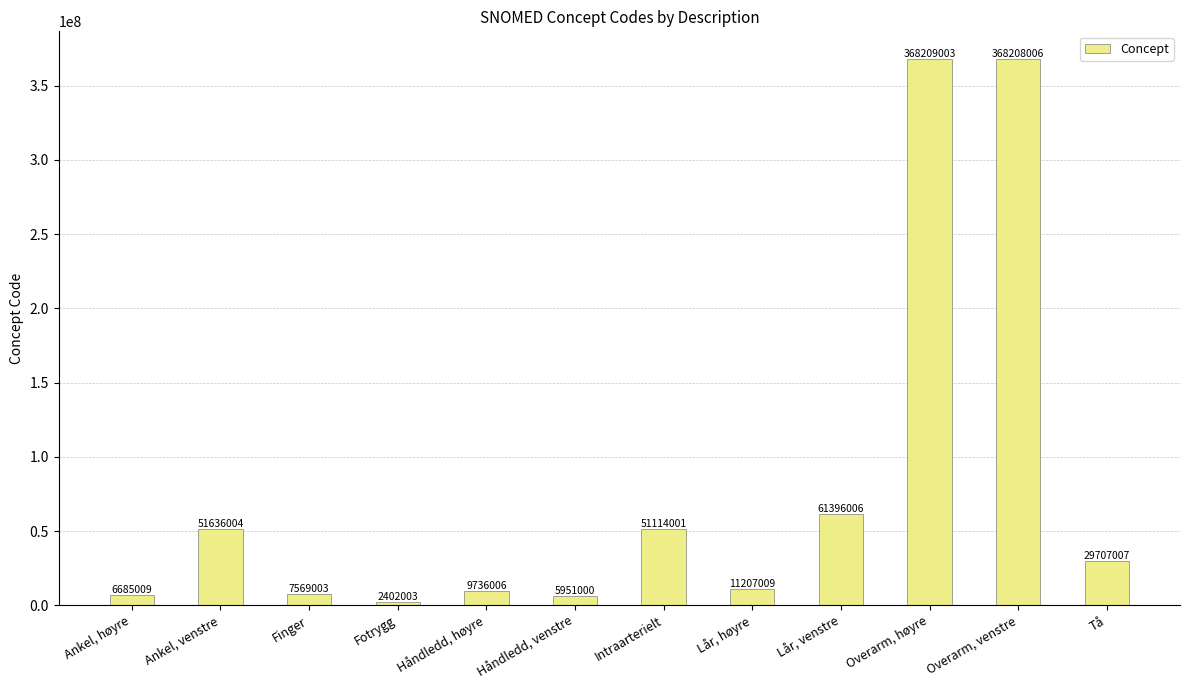

The chart shows a value of 61396006 at Lår, venstre. True or false?

True